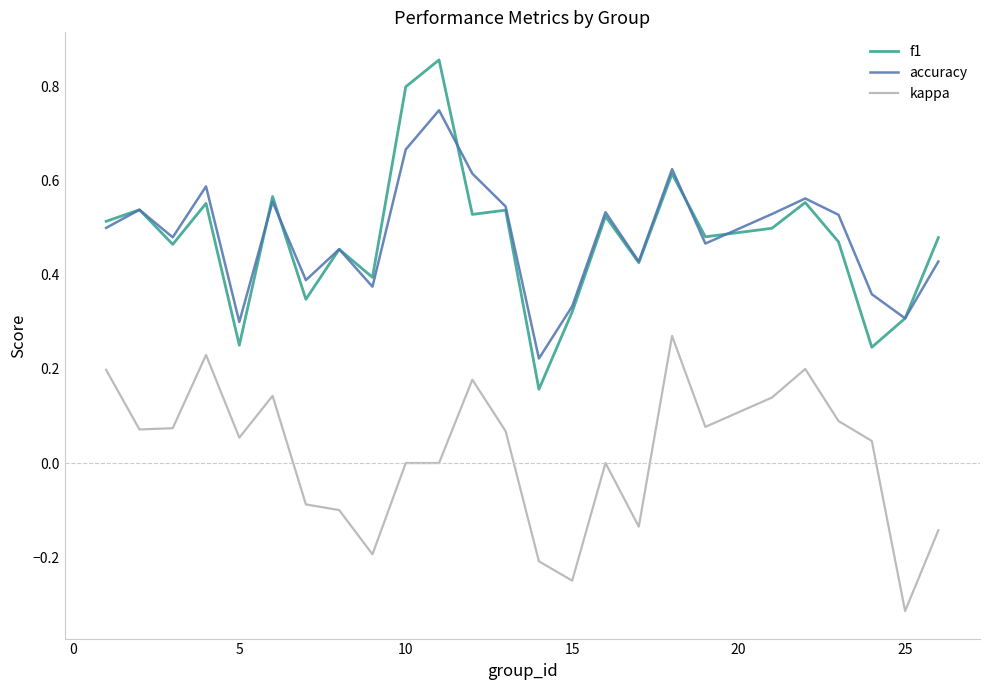

True or false: kappa and f1 cross at least once.

False